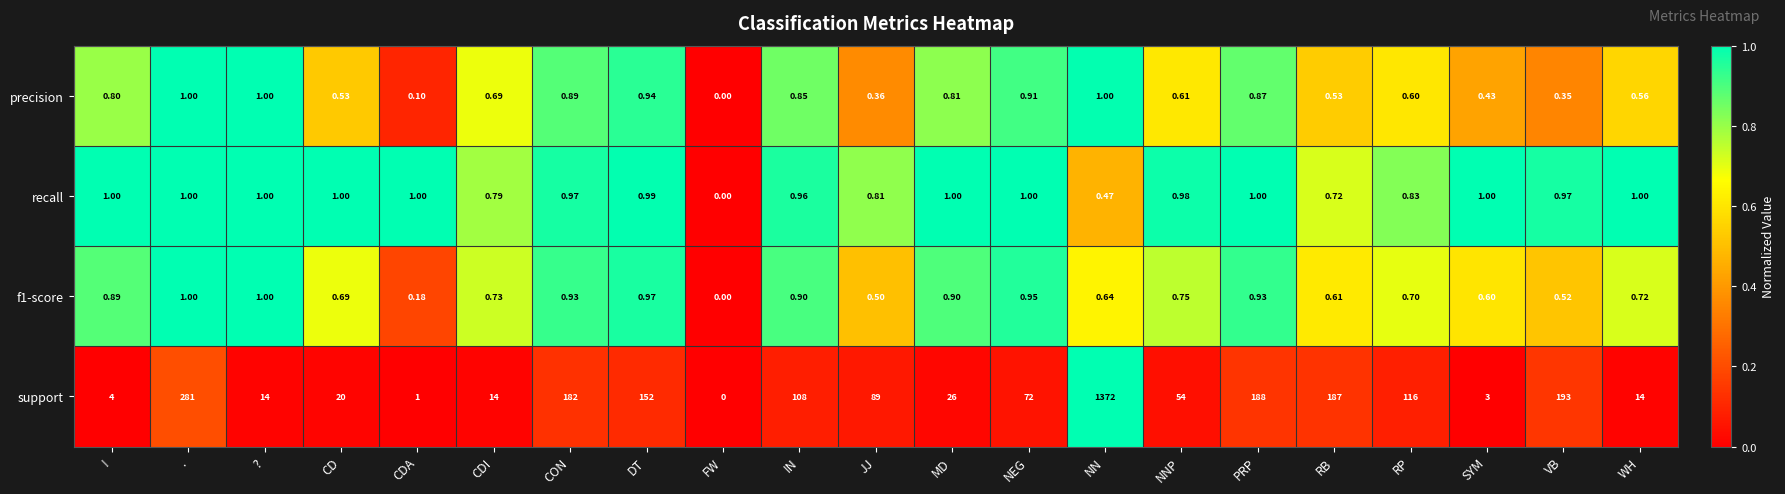

At which category is the sum across all series the highest?

NN